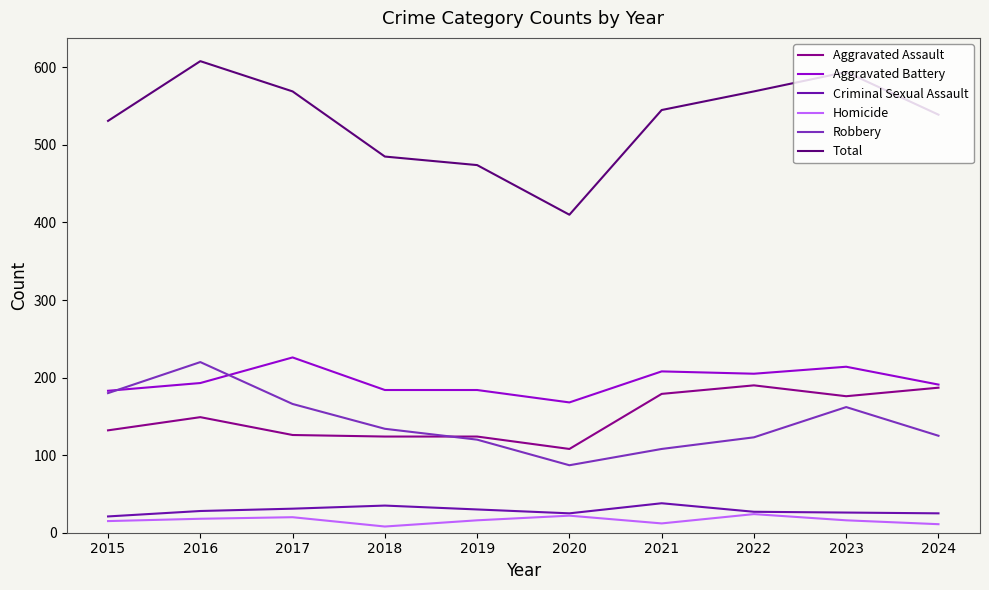

What is the total value across all series at 2019?

948